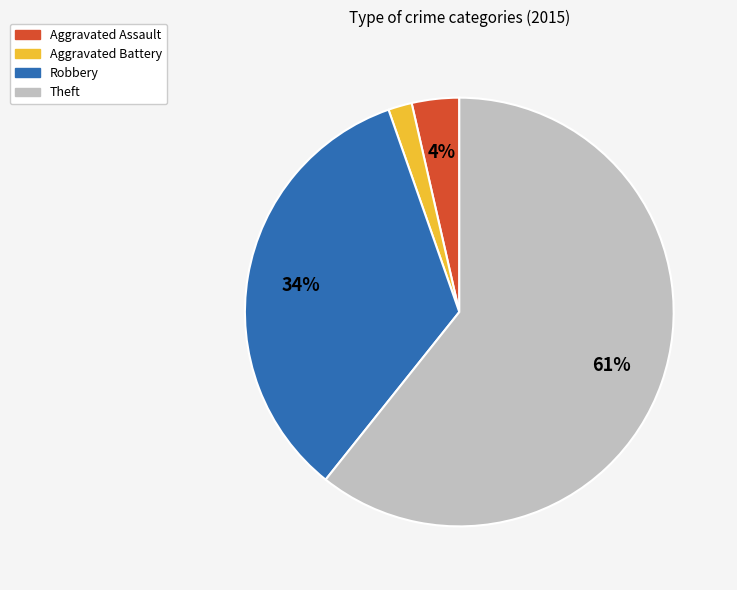

To the nearest percent, what percentage of the pie is Aggravated Battery?

2%